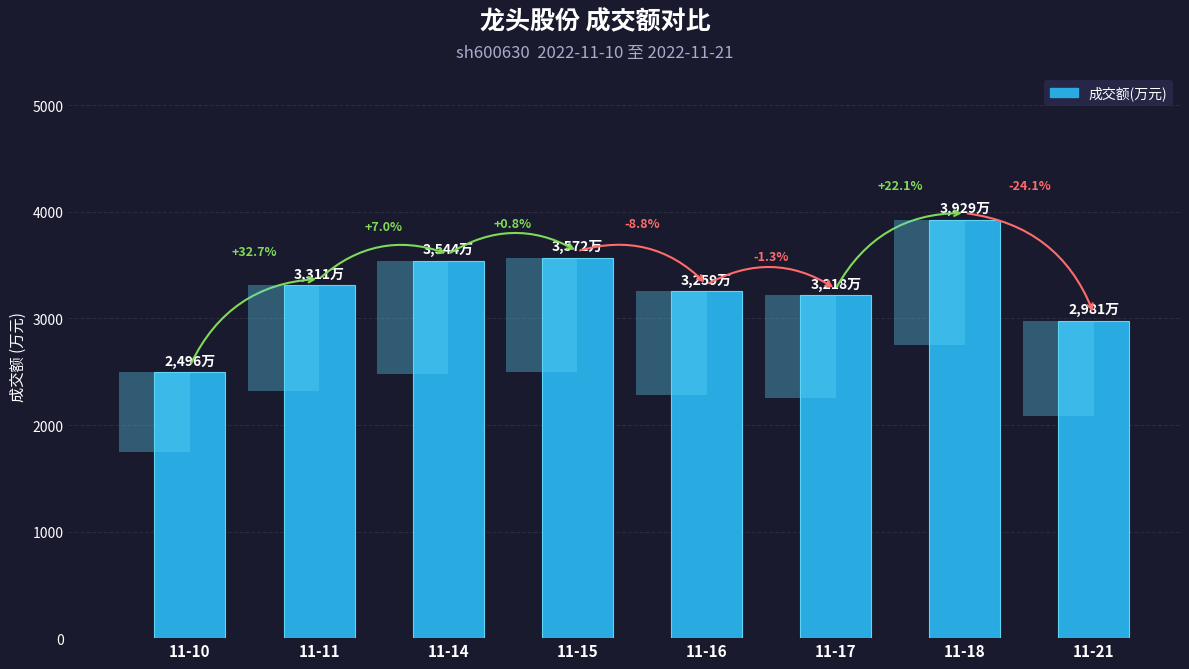

What is the average value?

3289